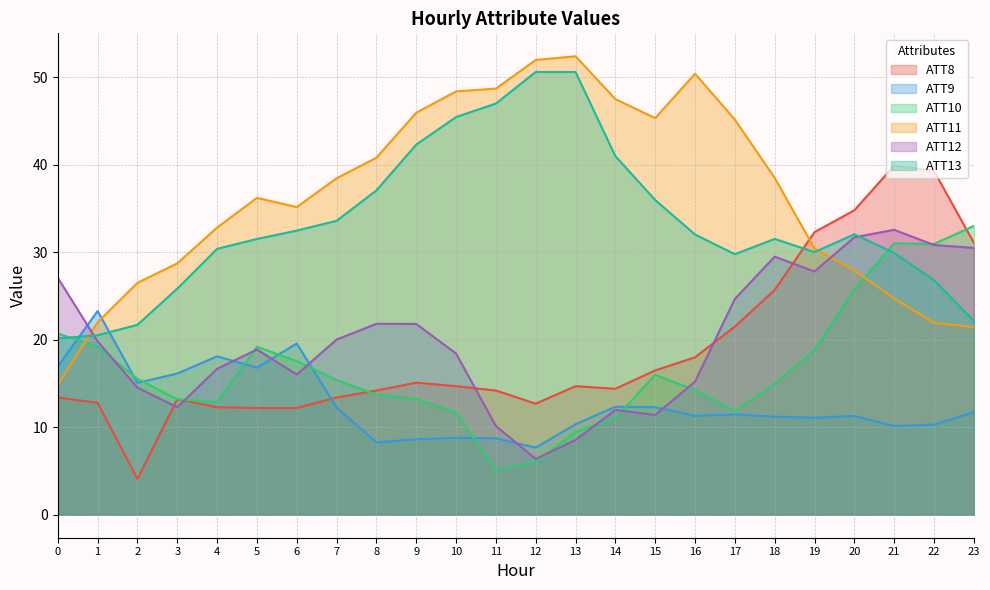

The value of ATT10 at 0 is 20.7. True or false?

True